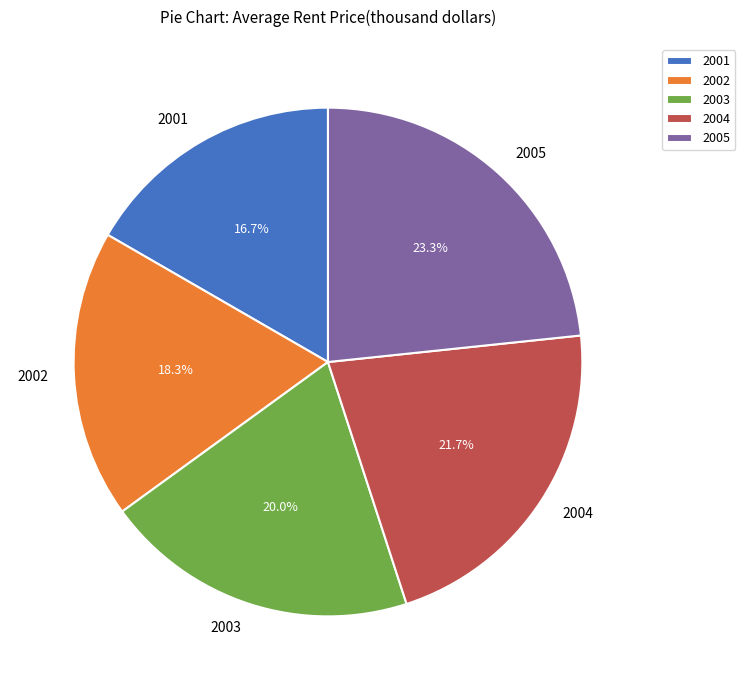

What is the smallest slice in the pie chart?

2001